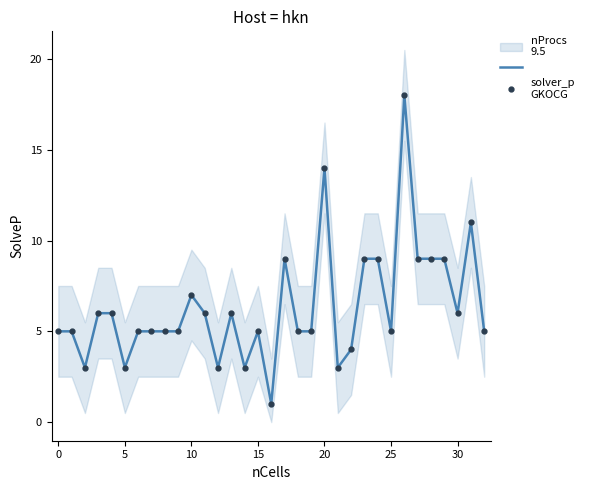

Rank the series at 0 from lowest to highest value.

nProcs 9.5, GKOCG